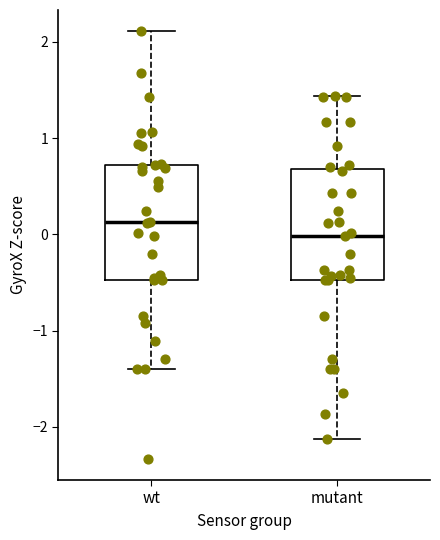

Reading left to right, read every box against the y-axis: the position of its median line, the range the box covers, and the ends of its whiskers. The values are not printed on the chart, so give them approximately, as read against the axis.

wt: median 0.1, box -0.5 to 0.7, whiskers -1.4 to 2.1
mutant: median 0.0, box -0.5 to 0.7, whiskers -2.1 to 1.4